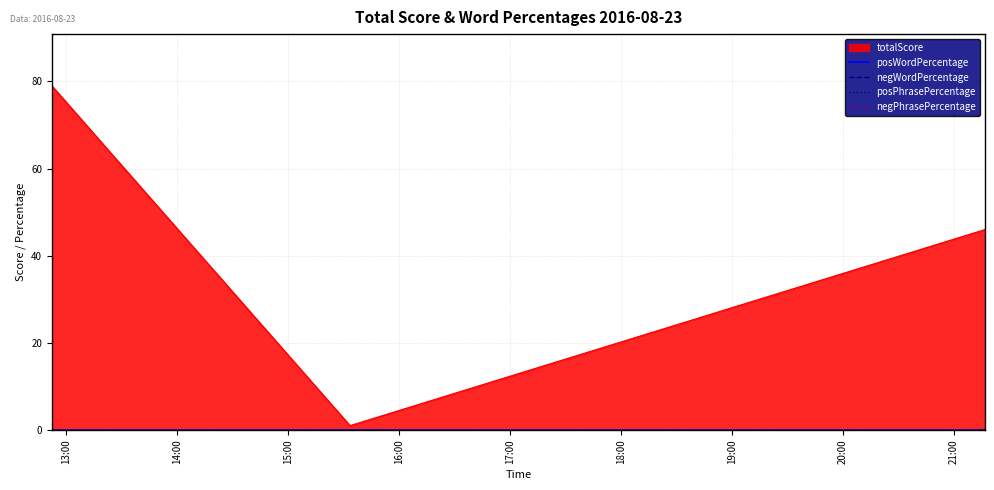

Where is totalScore nearest to the value 40?

2016-08-23 21:16:52